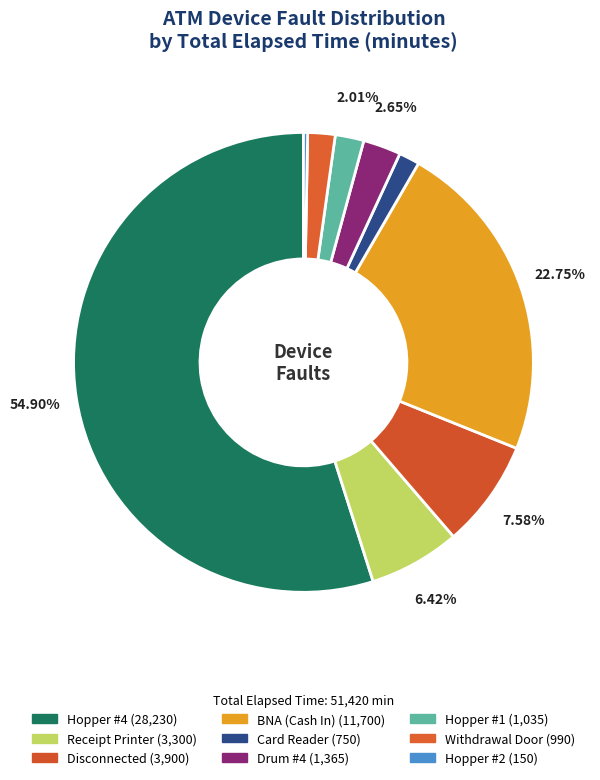

What percentage is the Card Reader slice, to the nearest percent?

1%